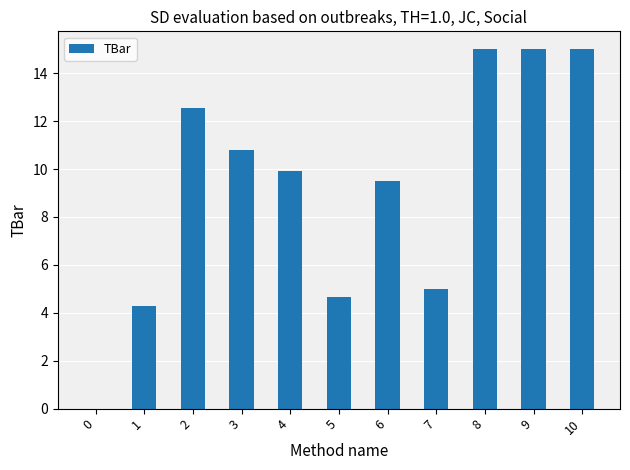

Where does the data first go above 9?

2